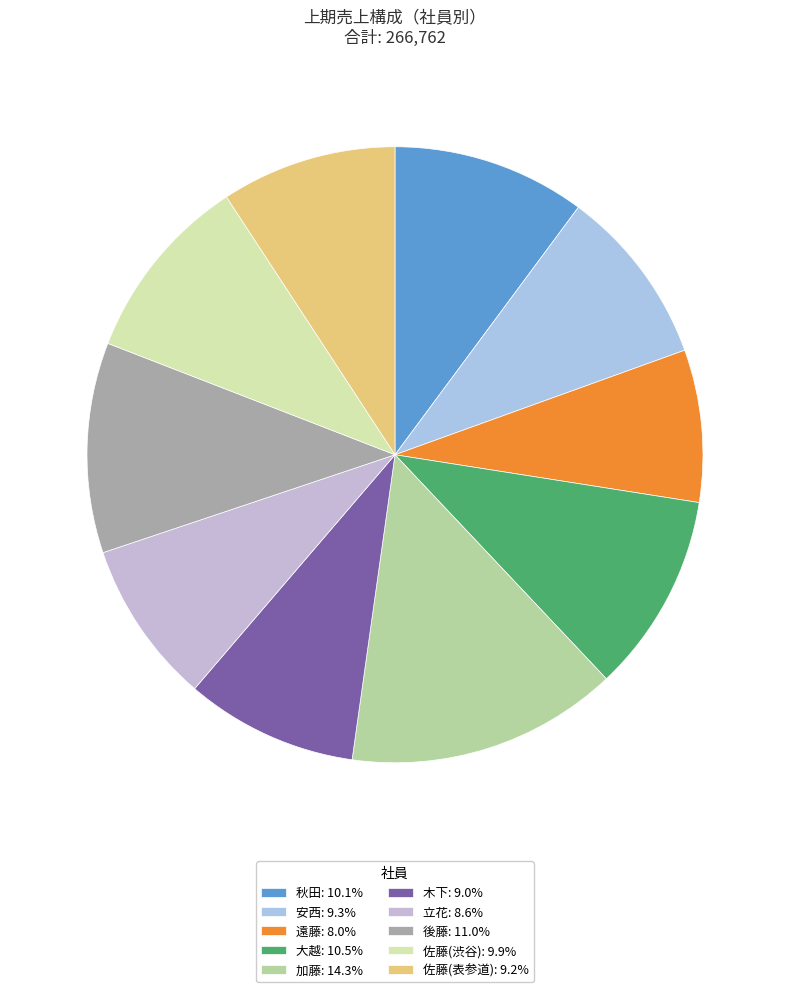

The 木下 slice represents 9% of the pie. True or false?

True